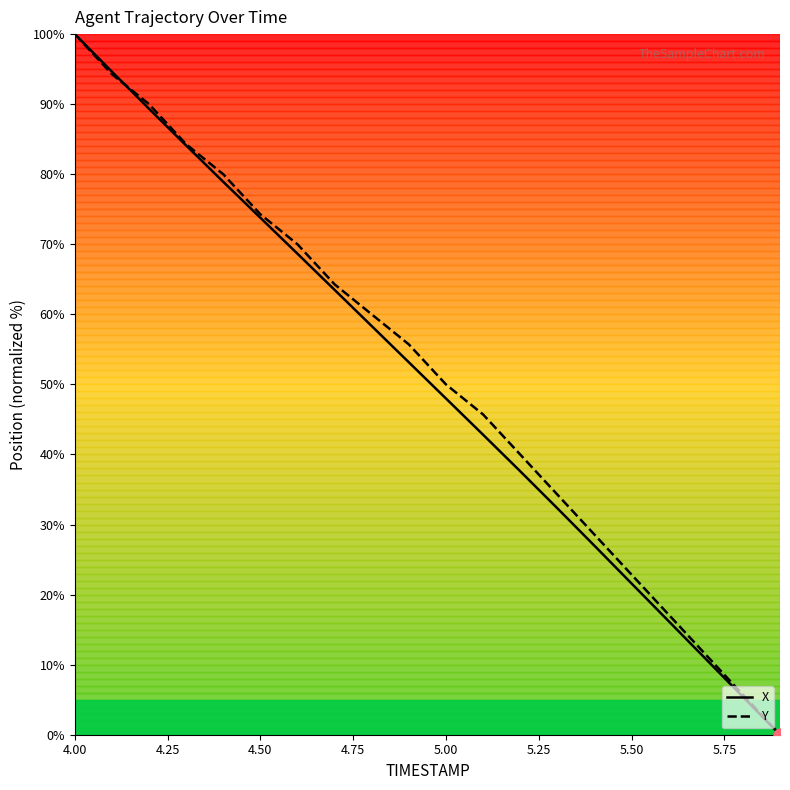

What is the greatest value displayed?

100.0